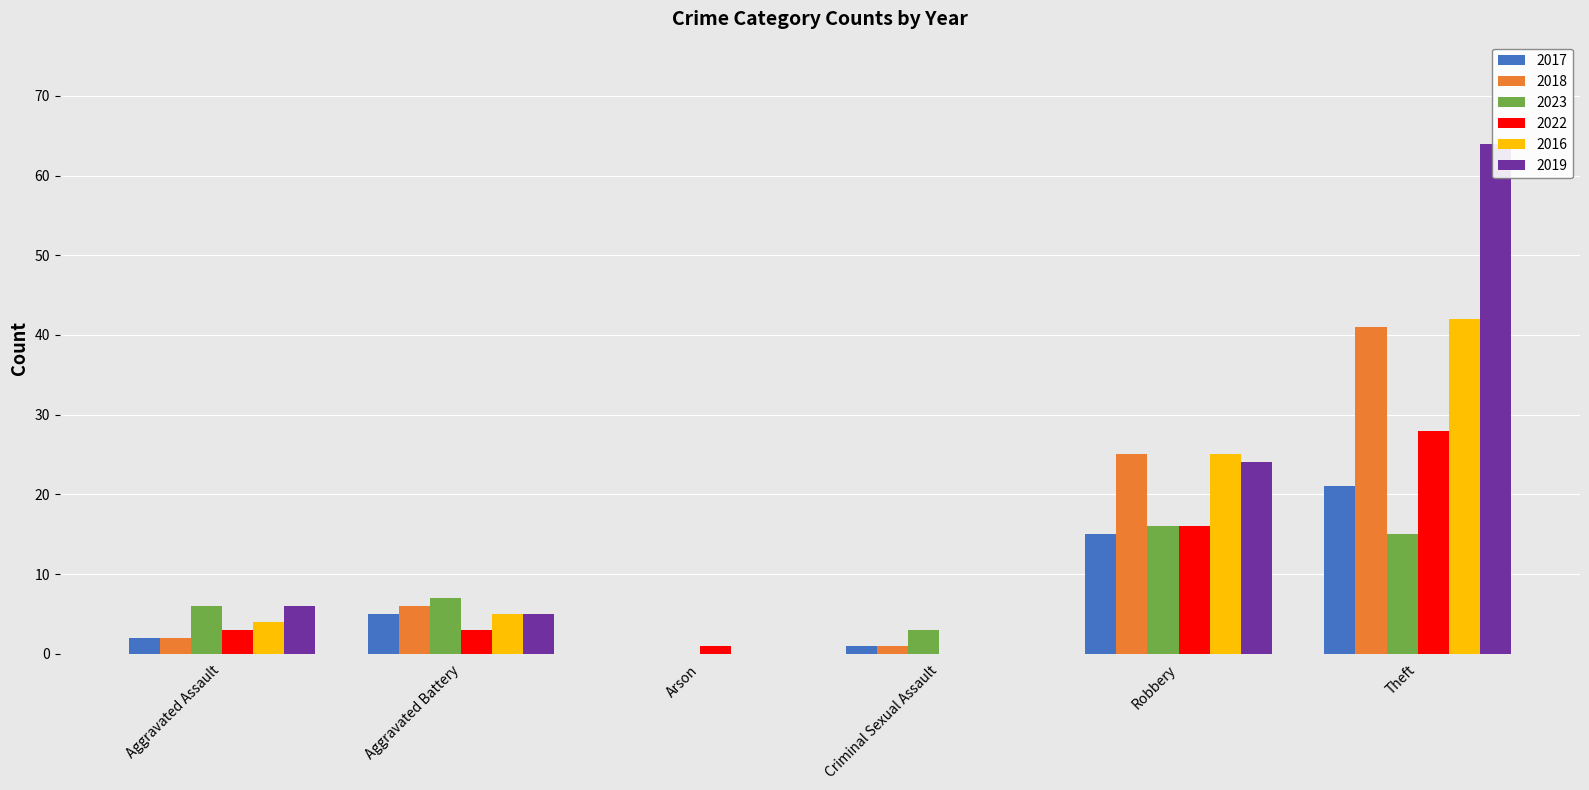

How many positive values does the 2016 series have?

4